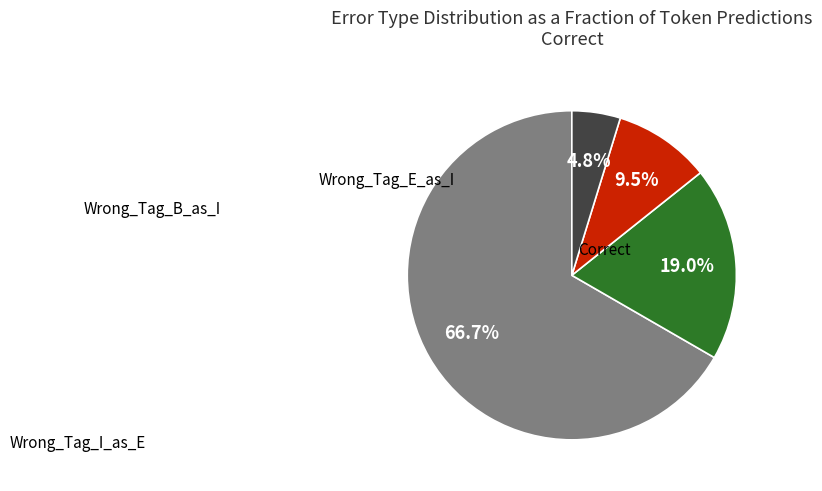

Is there a majority slice in this chart?

Yes